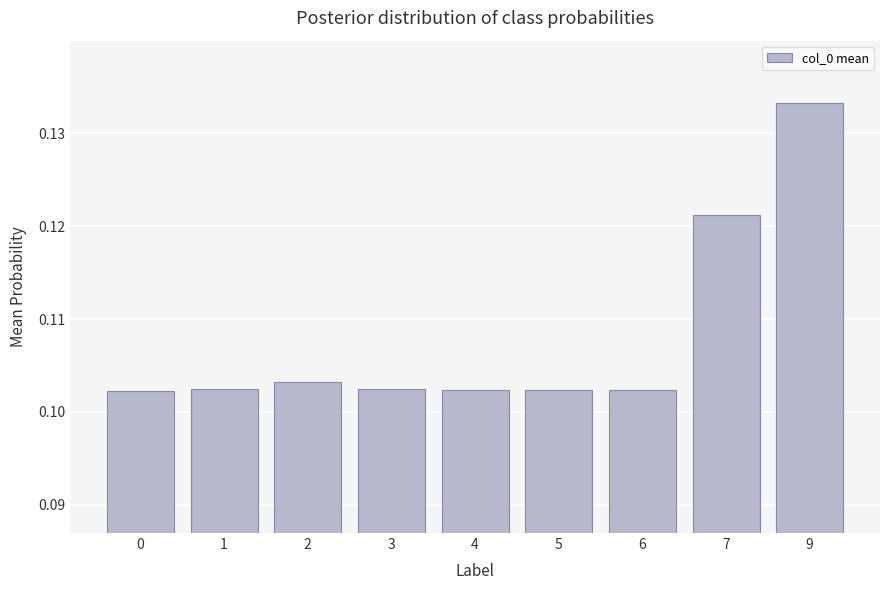

The value at 7 is 0.2. True or false?

False